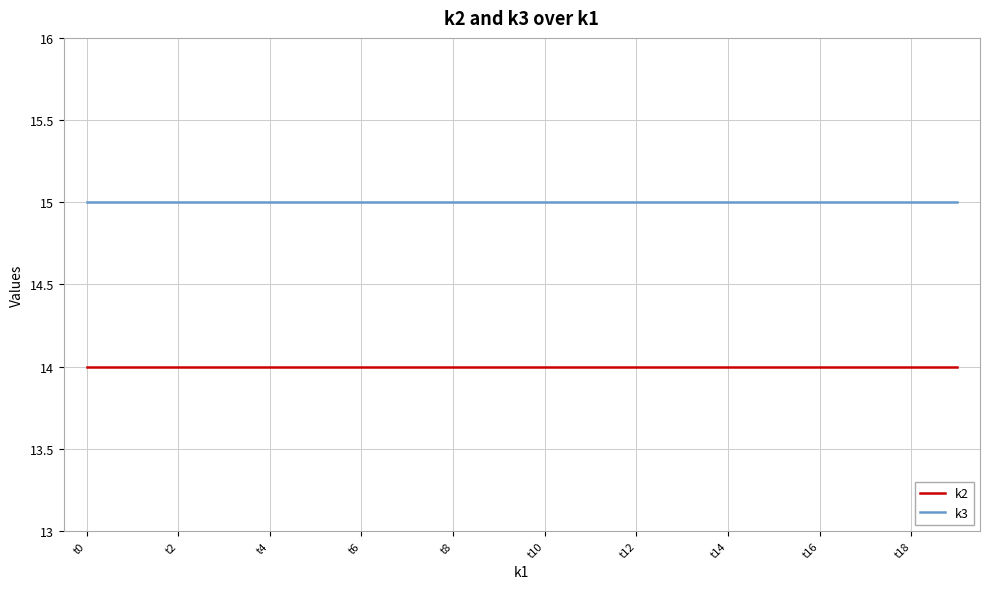

Rank the series by their average value, from highest to lowest.

k3, k2